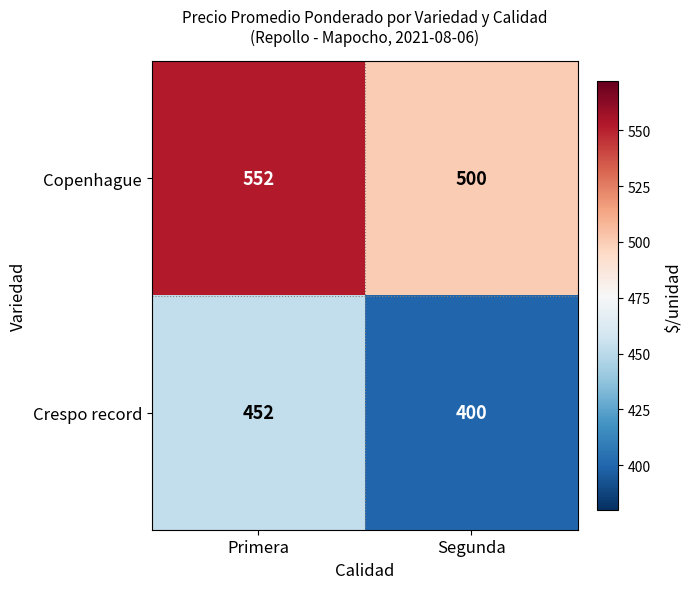

Which category has the highest value across all series?

Primera